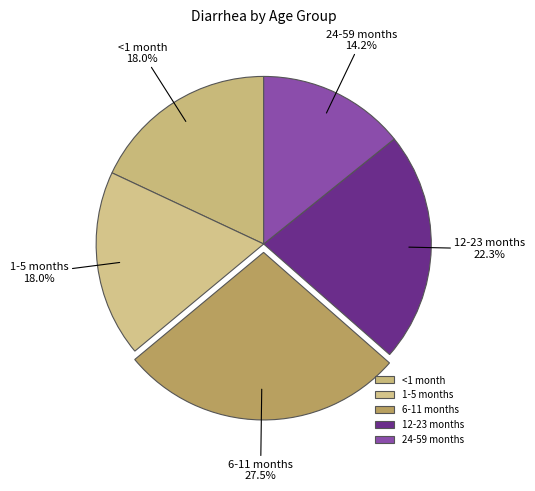

How many slices are in this pie chart?

5